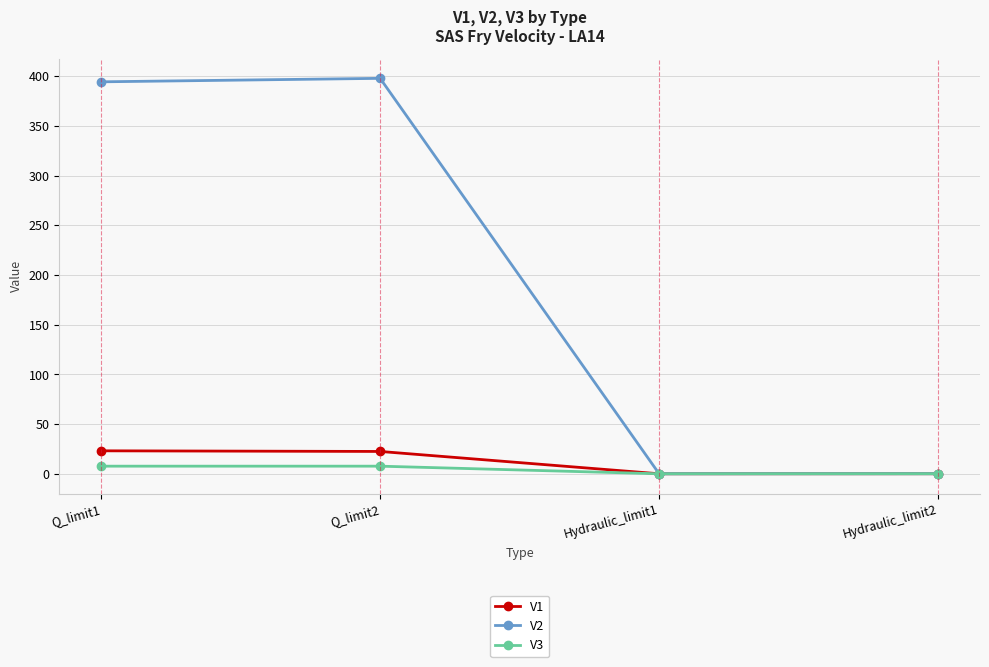

Where does the V2 series first go above 394?

Q_limit1